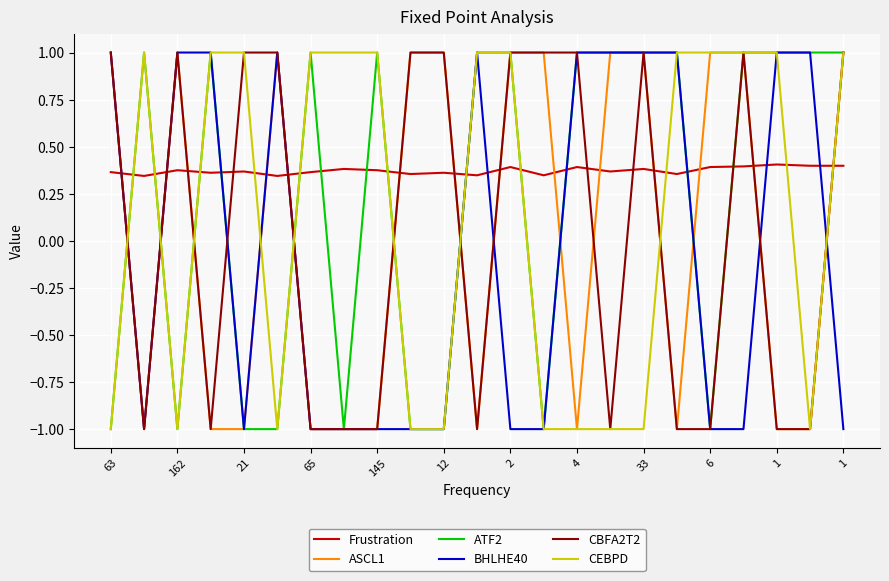

What is the minimum value shown in the chart?

-1.0